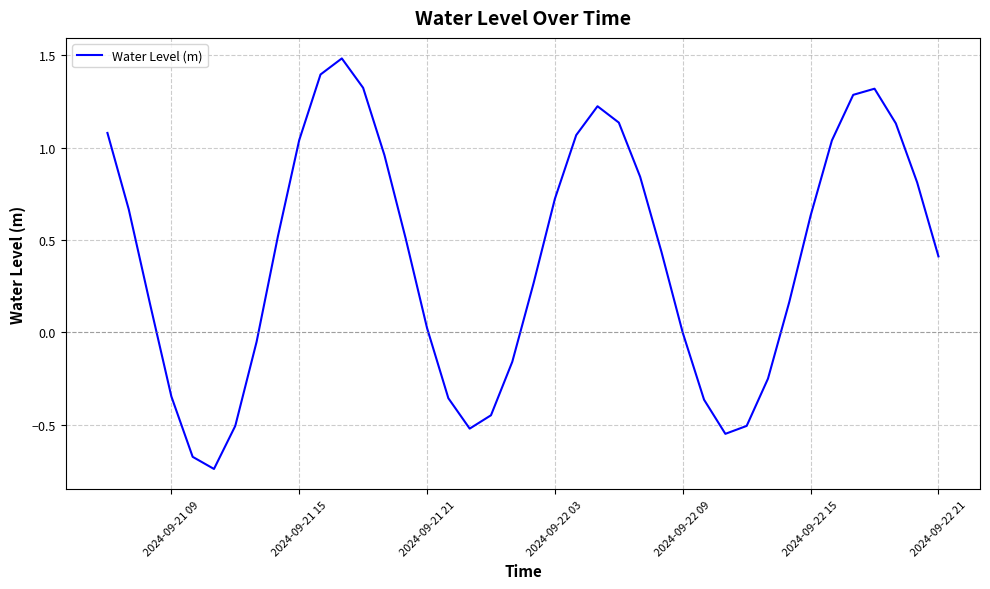

What is the maximum value shown in the chart?

1.5